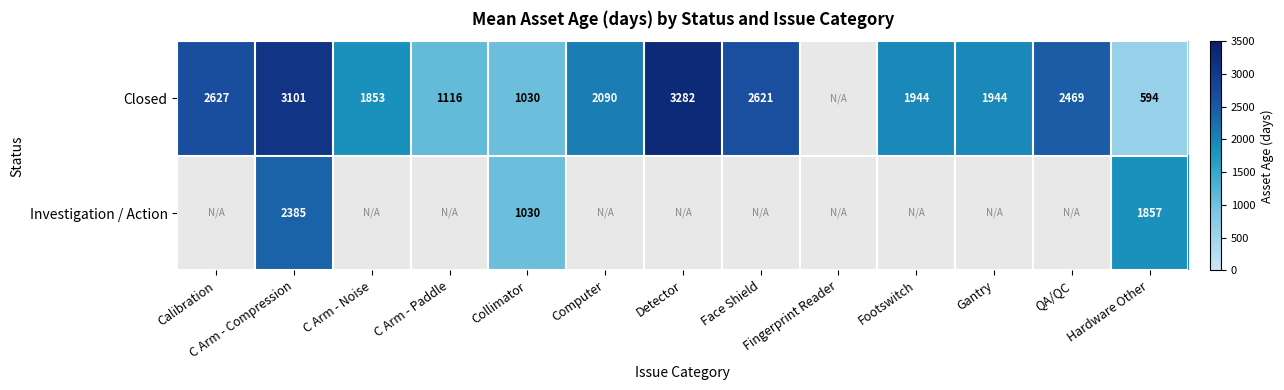

True or false: Closed has a value of 1601 at Calibration.

False